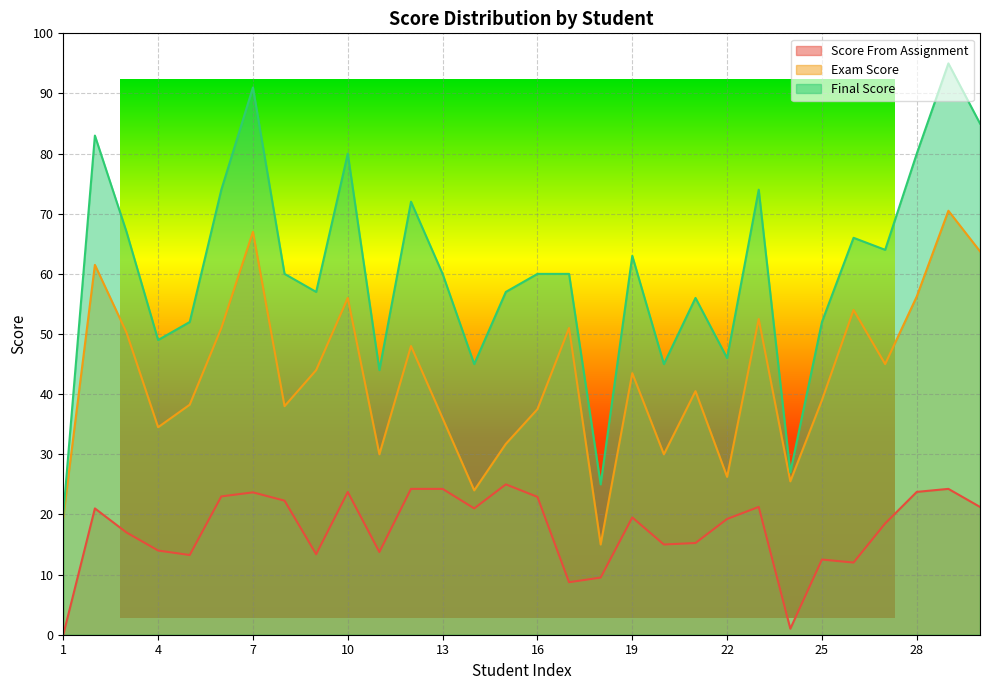

Is it true that Final Score equals 22.1 at 2?

False